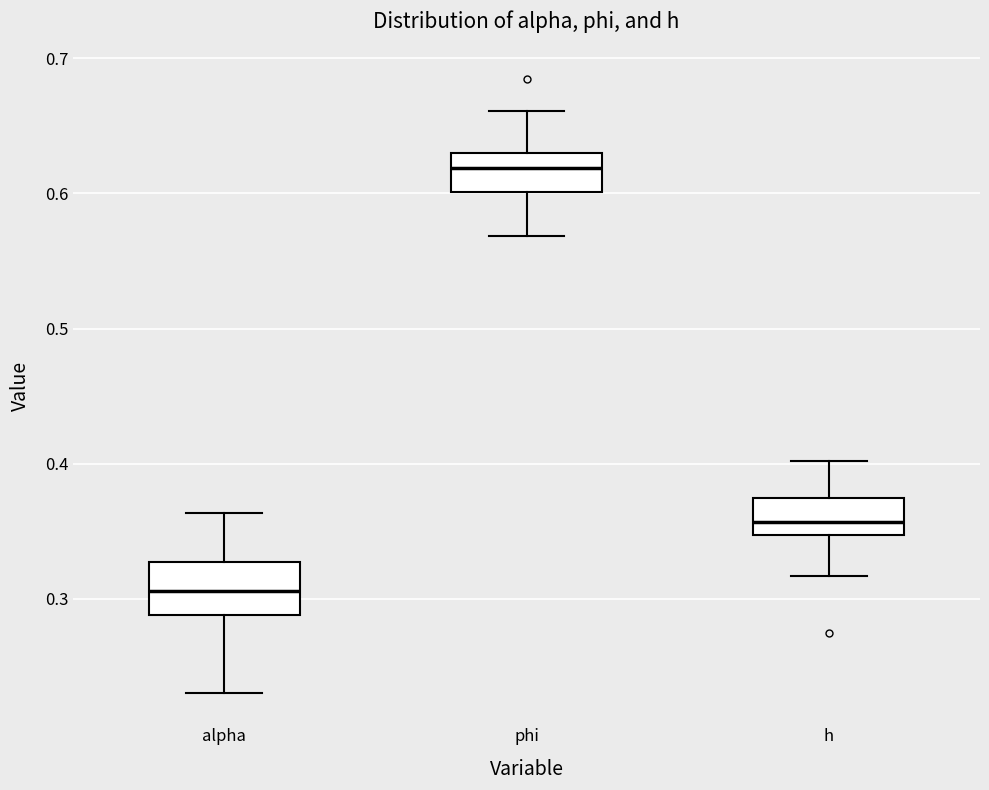

Reading left to right, transcribe this box plot: for each box, give where its median line is, the range the box spans, and where its two whiskers end, as read against the y-axis. The values are not printed on the chart, so give them approximately, as read against the axis.

alpha: median 0.31, box 0.29 to 0.33, whiskers 0.23 to 0.36
phi: median 0.62, box 0.60 to 0.63, whiskers 0.57 to 0.66
h: median 0.36, box 0.35 to 0.37, whiskers 0.32 to 0.40